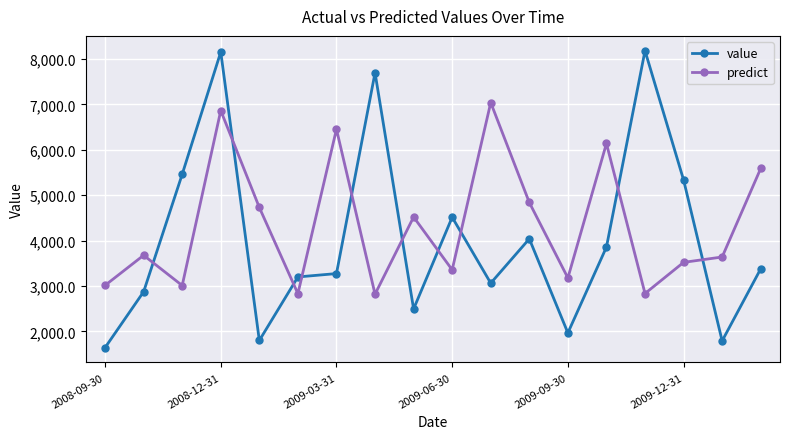

What is the difference between the second highest and minimum values in the predict series?

4044.6